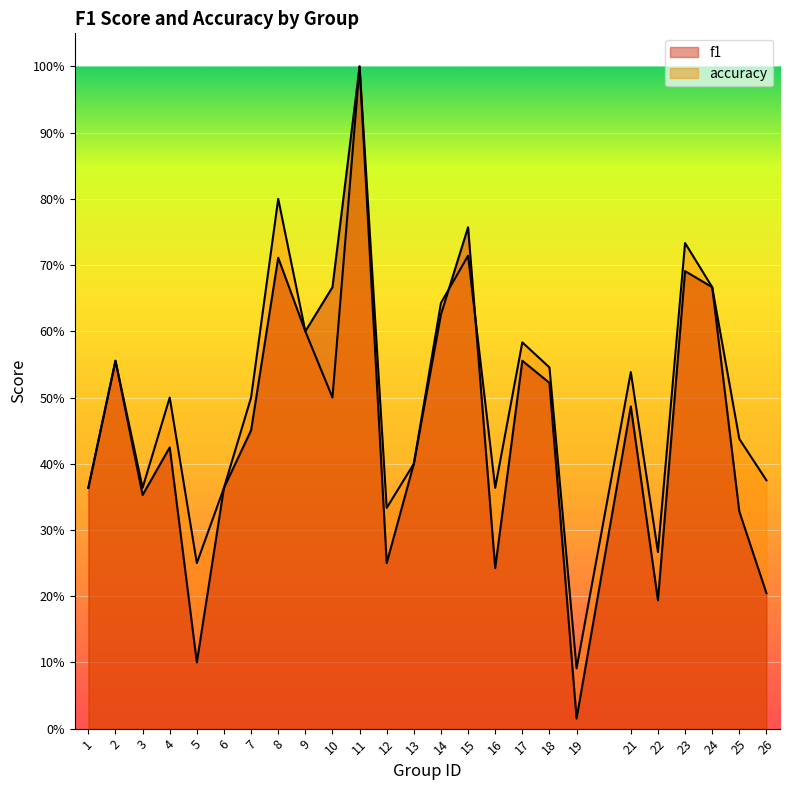

Which series changed the most between 1 and 14?

accuracy